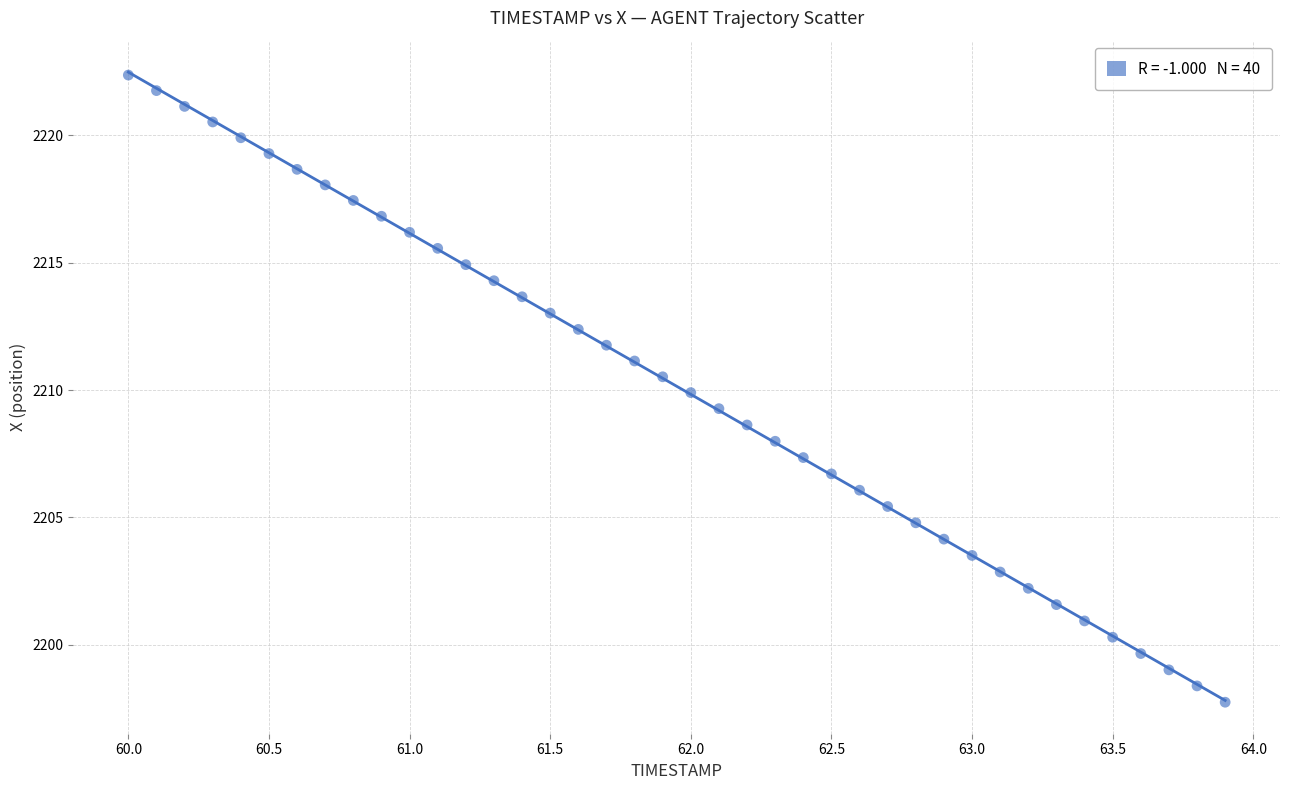

What is the range of Y values (max minus min)?

24.6